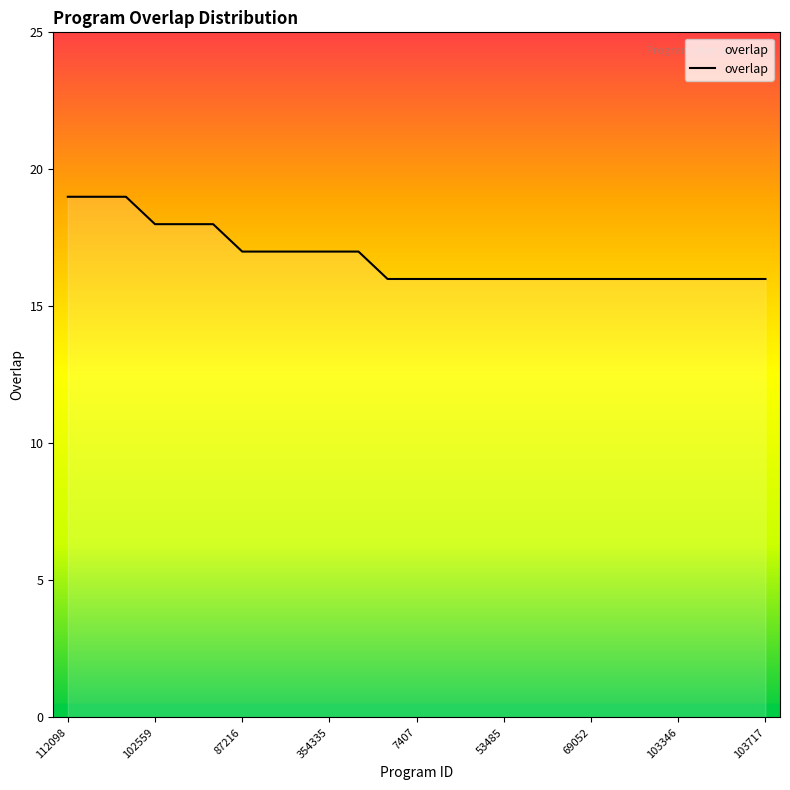

What is the greatest value displayed?

19